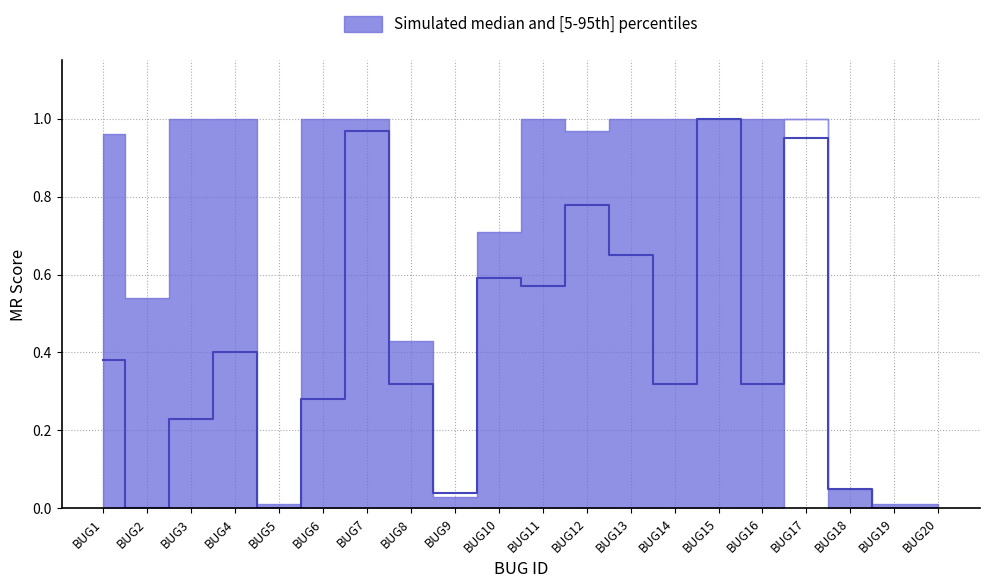

Does the chart display data point markers on the line(s)?

No